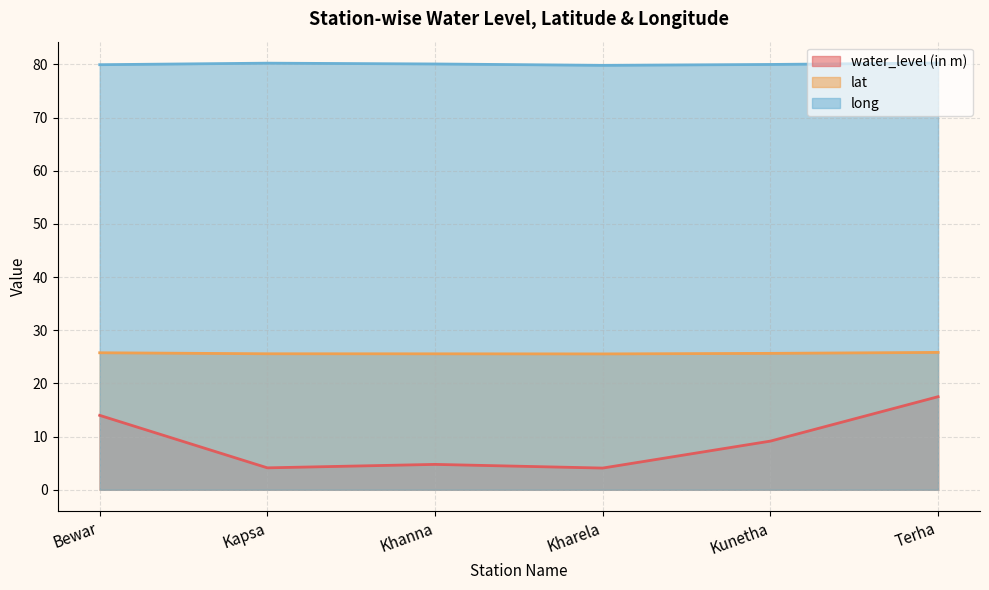

At which category does lat reach its first local valley?

Kharela